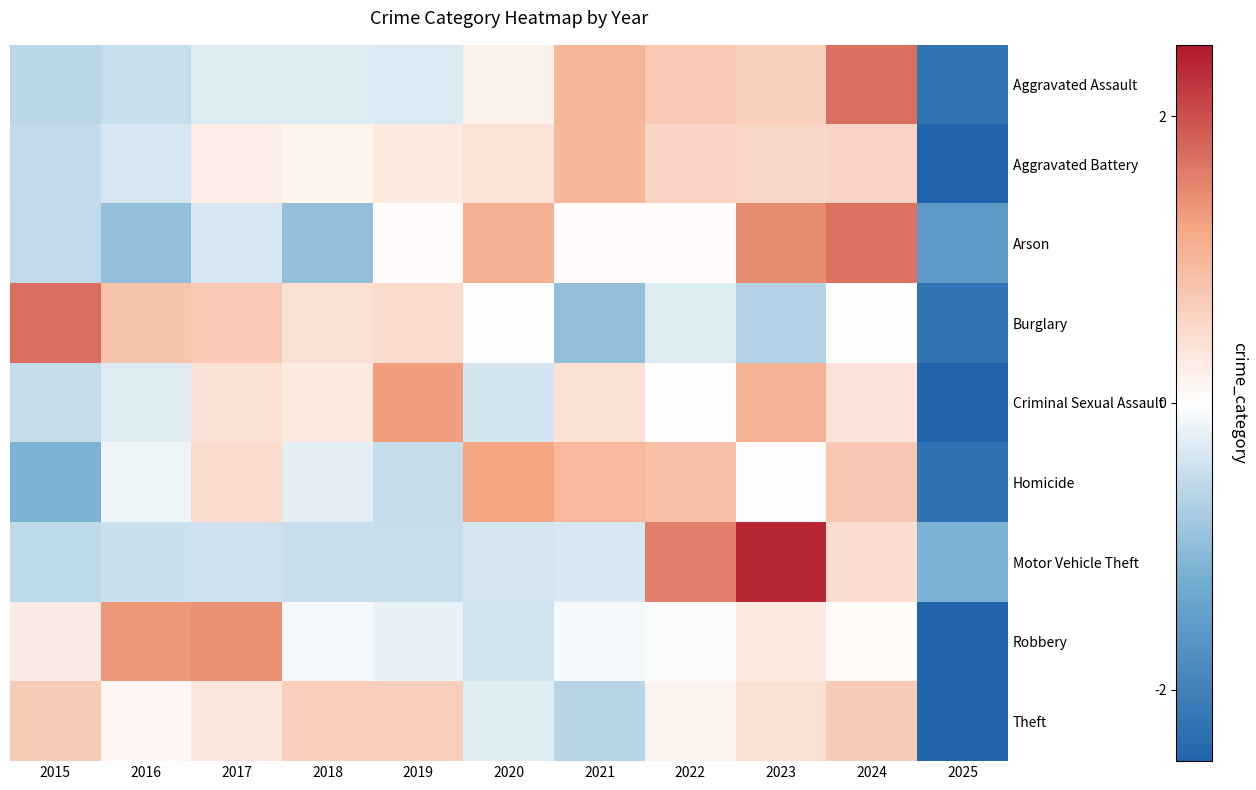

Reading left to right, list all the values displayed in this chart.

Aggravated Assault: 2015=-0.6	2016=-0.5	2017=-0.3	2018=-0.3	2019=-0.3	2020=0.2	2021=1.0	2022=0.7	2023=0.6	2024=1.7	2025=-2.2
Aggravated Battery: 2015=-0.5	2016=-0.4	2017=0.2	2018=0.1	2019=0.3	2020=0.4	2021=1.0	2022=0.6	2023=0.5	2024=0.6	2025=-2.9
Arson: 2015=-0.6	2016=-1.0	2017=-0.4	2018=-1.0	2019=0.1	2020=1.1	2021=0.1	2022=0.1	2023=1.5	2024=1.7	2025=-1.6
Burglary: 2015=1.7	2016=0.8	2017=0.7	2018=0.4	2019=0.5	2020=-0.0	2021=-1.0	2022=-0.3	2023=-0.7	2024=-0.0	2025=-2.2
Criminal Sexual Assault: 2015=-0.5	2016=-0.3	2017=0.4	2018=0.3	2019=1.3	2020=-0.4	2021=0.4	2022=0.0	2023=1.1	2024=0.4	2025=-2.7
Homicide: 2015=-1.2	2016=-0.2	2017=0.5	2018=-0.2	2019=-0.5	2020=1.2	2021=1.0	2022=0.9	2023=0.0	2024=0.8	2025=-2.3
Motor Vehicle Theft: 2015=-0.6	2016=-0.5	2017=-0.4	2018=-0.5	2019=-0.5	2020=-0.4	2021=-0.3	2022=1.6	2023=2.3	2024=0.5	2025=-1.2
Robbery: 2015=0.3	2016=1.4	2017=1.4	2018=-0.1	2019=-0.2	2020=-0.4	2021=-0.1	2022=-0.0	2023=0.3	2024=0.1	2025=-2.6
Theft: 2015=0.7	2016=0.1	2017=0.3	2018=0.7	2019=0.7	2020=-0.3	2021=-0.6	2022=0.2	2023=0.4	2024=0.7	2025=-2.9